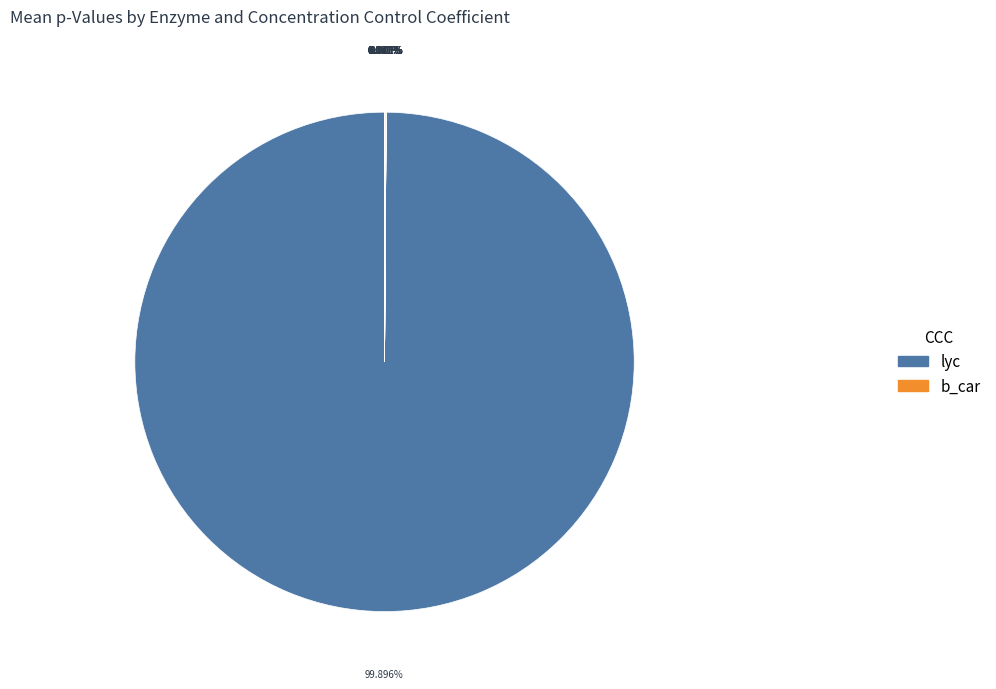

How many segments does this pie chart have?

14